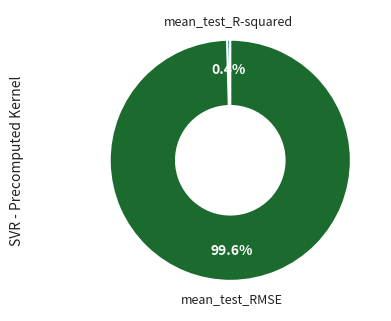

Is there a majority slice in this chart?

Yes